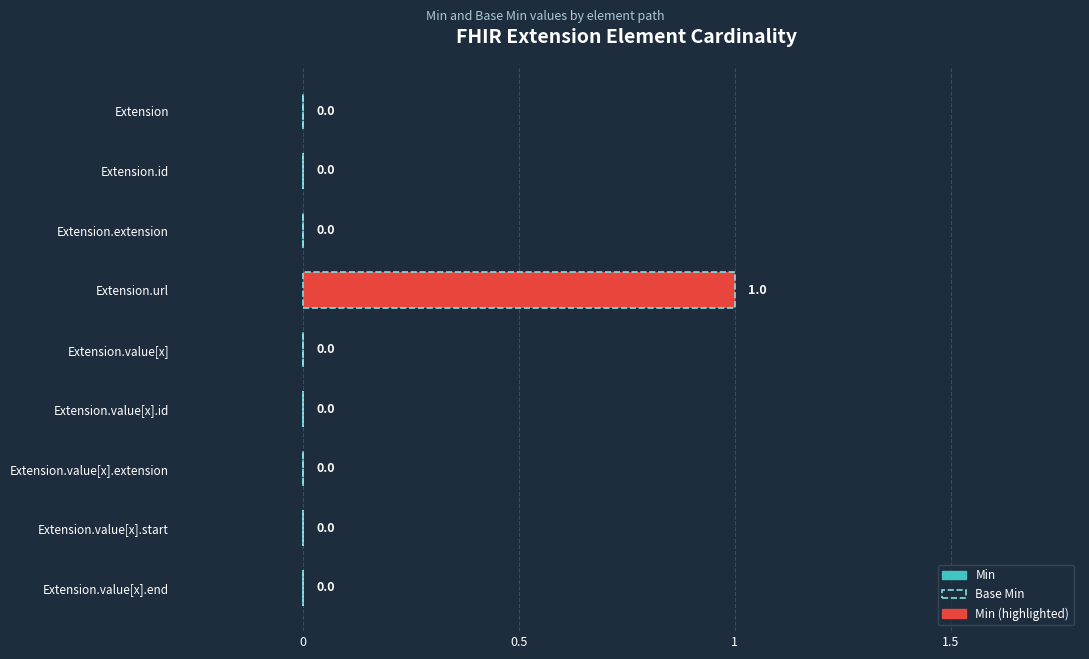

Are the bars horizontal?

Yes